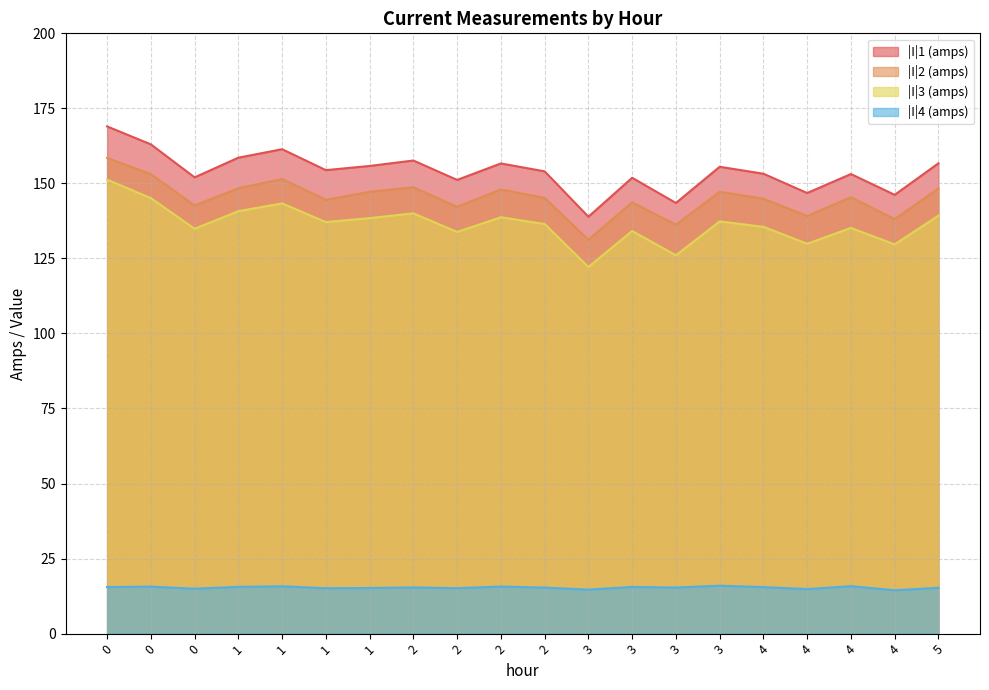

Reading right to left, list all the values displayed in this chart.

|I|1 (amps): 156.7	146.2	153.1	146.8	153.2	155.5	143.5	151.9	138.9	154.0	156.7	151.2	157.6	155.8	154.4	161.4	158.6	152.0	163.0	169.0
|I|2 (amps): 148.3	138.1	145.4	139.1	144.9	147.2	136.2	143.7	131.2	145.2	148.0	142.2	148.7	147.2	144.6	151.5	148.4	142.6	153.1	158.5
|I|3 (amps): 139.3	129.7	135.2	129.9	135.5	137.3	126.0	134.1	122.2	136.5	138.7	133.8	140.0	138.4	137.1	143.3	140.7	134.9	145.1	151.3
|I|4 (amps): 15.3	14.4	15.8	14.8	15.5	16.0	15.3	15.5	14.6	15.3	15.7	15.1	15.4	15.2	15.1	15.8	15.6	15.0	15.6	15.5